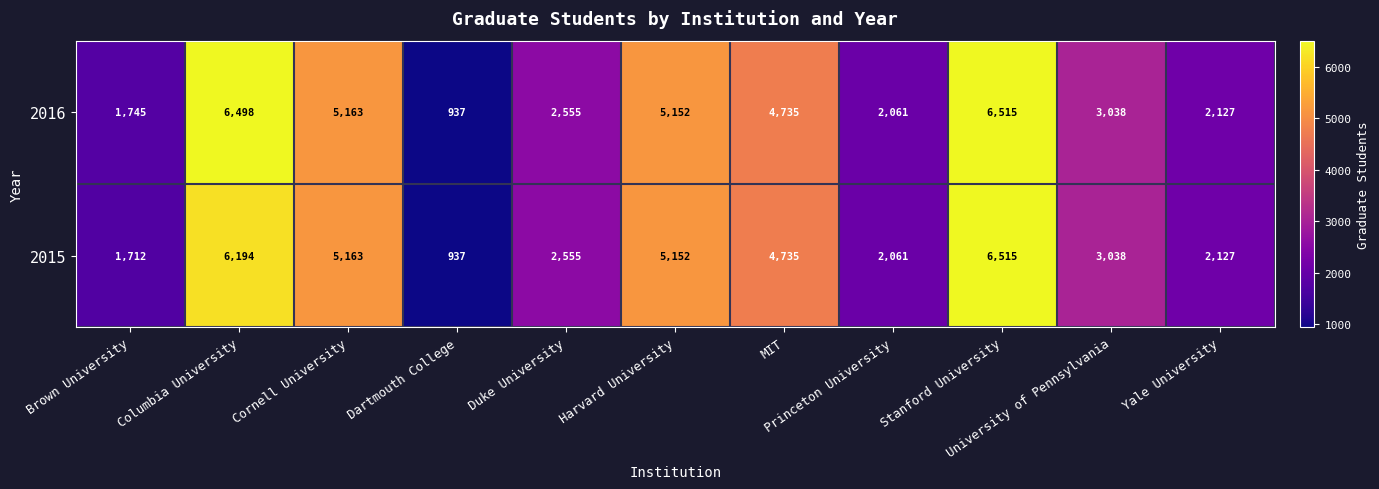

What is the average value of the 2016 series?

3684